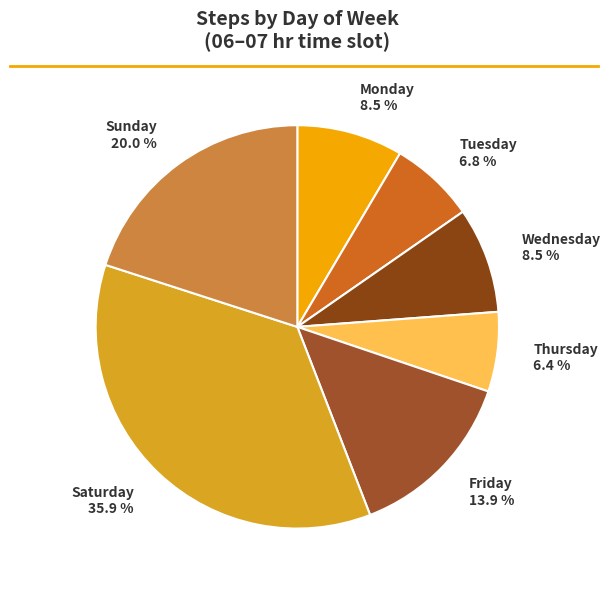

To the nearest percent, what is the difference between the Thursday and Monday slice percentages?

2%